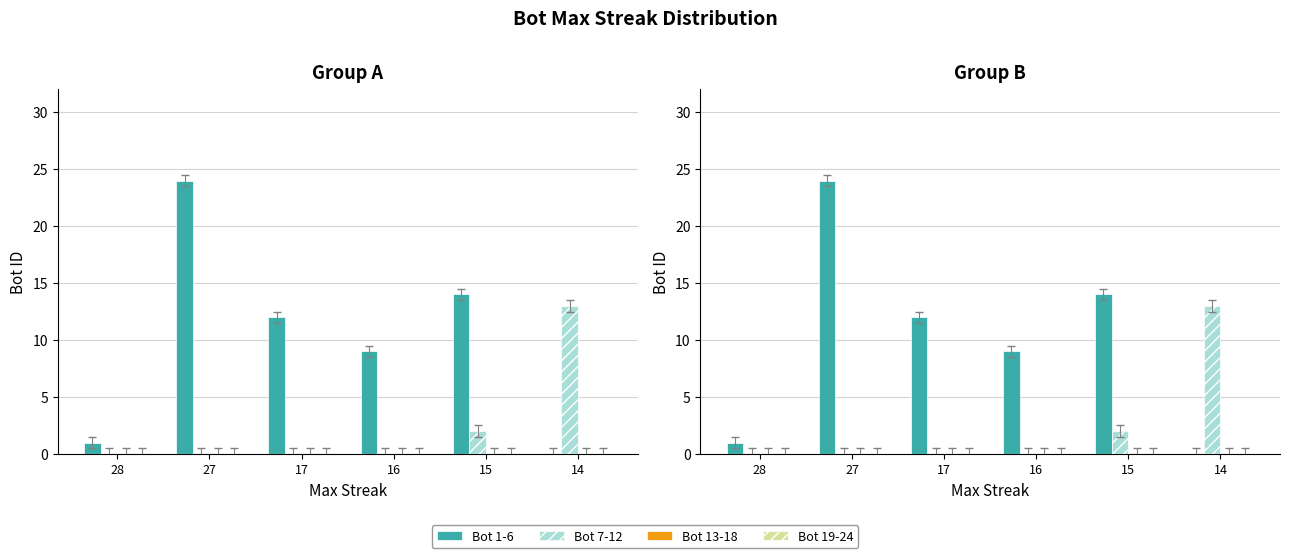

Reading left to right, what are all the values shown in this chart?

Bot 1-6: 1	24	12	9	14	0
Bot 7-12: 0	0	0	0	2	13
Bot 13-18: 0	0	0	0	0	0
Bot 19-24: 0	0	0	0	0	0